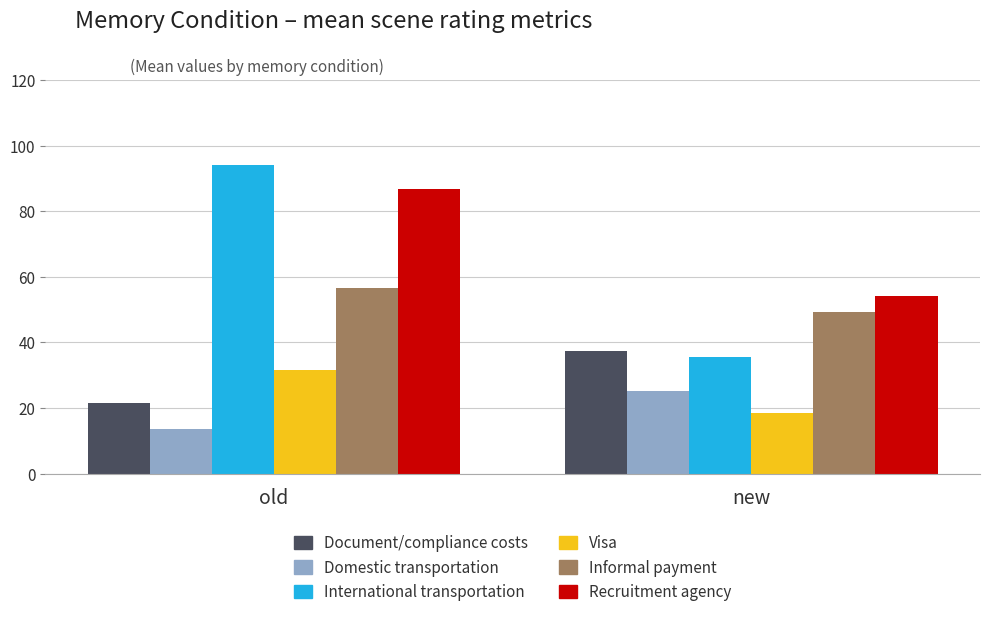

What is the average value of the Document/compliance costs series?

29.4